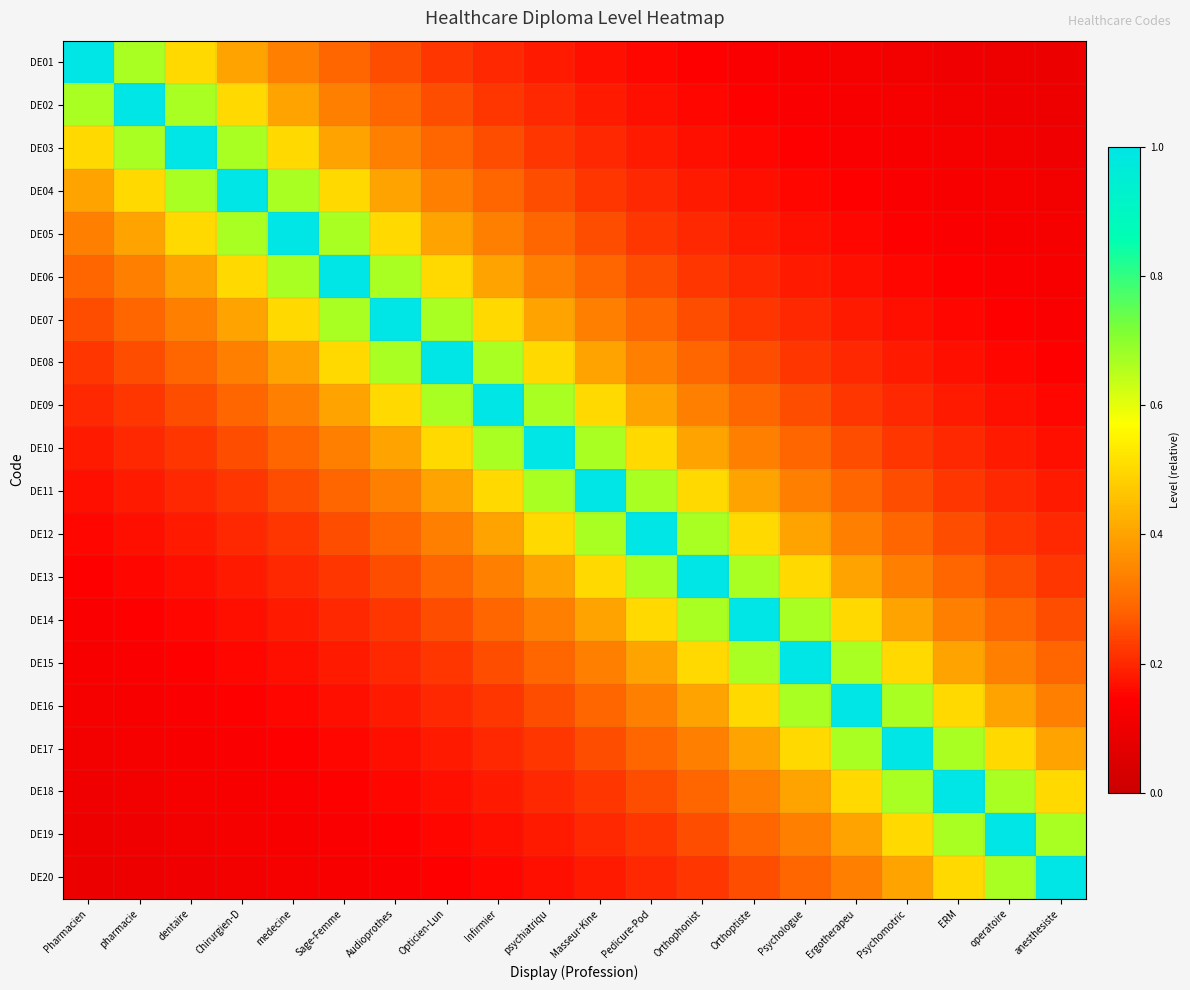

Reading left to right, what are all the values shown in this chart?

DE01: Pharmacien=1.0	pharmacie=0.7	dentaire=0.5	Chirurgien-D=0.4	medecine=0.3	Sage-Femme=0.3	Audioprothes=0.2	Opticien-Lun=0.2	Infirmier=0.2	psychiatriqu=0.2	Masseur-Kine=0.2	Pedicure-Pod=0.2	Orthophonist=0.1	Orthoptiste=0.1	Psychologue=0.1	Ergotherapeu=0.1	Psychomotric=0.1	ERM=0.1	operatoire=0.1	anesthesiste=0.1
DE02: Pharmacien=0.7	pharmacie=1.0	dentaire=0.7	Chirurgien-D=0.5	medecine=0.4	Sage-Femme=0.3	Audioprothes=0.3	Opticien-Lun=0.2	Infirmier=0.2	psychiatriqu=0.2	Masseur-Kine=0.2	Pedicure-Pod=0.2	Orthophonist=0.2	Orthoptiste=0.1	Psychologue=0.1	Ergotherapeu=0.1	Psychomotric=0.1	ERM=0.1	operatoire=0.1	anesthesiste=0.1
DE03: Pharmacien=0.5	pharmacie=0.7	dentaire=1.0	Chirurgien-D=0.7	medecine=0.5	Sage-Femme=0.4	Audioprothes=0.3	Opticien-Lun=0.3	Infirmier=0.2	psychiatriqu=0.2	Masseur-Kine=0.2	Pedicure-Pod=0.2	Orthophonist=0.2	Orthoptiste=0.2	Psychologue=0.1	Ergotherapeu=0.1	Psychomotric=0.1	ERM=0.1	operatoire=0.1	anesthesiste=0.1
DE04: Pharmacien=0.4	pharmacie=0.5	dentaire=0.7	Chirurgien-D=1.0	medecine=0.7	Sage-Femme=0.5	Audioprothes=0.4	Opticien-Lun=0.3	Infirmier=0.3	psychiatriqu=0.2	Masseur-Kine=0.2	Pedicure-Pod=0.2	Orthophonist=0.2	Orthoptiste=0.2	Psychologue=0.2	Ergotherapeu=0.1	Psychomotric=0.1	ERM=0.1	operatoire=0.1	anesthesiste=0.1
DE05: Pharmacien=0.3	pharmacie=0.4	dentaire=0.5	Chirurgien-D=0.7	medecine=1.0	Sage-Femme=0.7	Audioprothes=0.5	Opticien-Lun=0.4	Infirmier=0.3	psychiatriqu=0.3	Masseur-Kine=0.2	Pedicure-Pod=0.2	Orthophonist=0.2	Orthoptiste=0.2	Psychologue=0.2	Ergotherapeu=0.2	Psychomotric=0.1	ERM=0.1	operatoire=0.1	anesthesiste=0.1
DE06: Pharmacien=0.3	pharmacie=0.3	dentaire=0.4	Chirurgien-D=0.5	medecine=0.7	Sage-Femme=1.0	Audioprothes=0.7	Opticien-Lun=0.5	Infirmier=0.4	psychiatriqu=0.3	Masseur-Kine=0.3	Pedicure-Pod=0.2	Orthophonist=0.2	Orthoptiste=0.2	Psychologue=0.2	Ergotherapeu=0.2	Psychomotric=0.2	ERM=0.1	operatoire=0.1	anesthesiste=0.1
DE07: Pharmacien=0.2	pharmacie=0.3	dentaire=0.3	Chirurgien-D=0.4	medecine=0.5	Sage-Femme=0.7	Audioprothes=1.0	Opticien-Lun=0.7	Infirmier=0.5	psychiatriqu=0.4	Masseur-Kine=0.3	Pedicure-Pod=0.3	Orthophonist=0.2	Orthoptiste=0.2	Psychologue=0.2	Ergotherapeu=0.2	Psychomotric=0.2	ERM=0.2	operatoire=0.1	anesthesiste=0.1
DE08: Pharmacien=0.2	pharmacie=0.2	dentaire=0.3	Chirurgien-D=0.3	medecine=0.4	Sage-Femme=0.5	Audioprothes=0.7	Opticien-Lun=1.0	Infirmier=0.7	psychiatriqu=0.5	Masseur-Kine=0.4	Pedicure-Pod=0.3	Orthophonist=0.3	Orthoptiste=0.2	Psychologue=0.2	Ergotherapeu=0.2	Psychomotric=0.2	ERM=0.2	operatoire=0.2	anesthesiste=0.1
DE09: Pharmacien=0.2	pharmacie=0.2	dentaire=0.2	Chirurgien-D=0.3	medecine=0.3	Sage-Femme=0.4	Audioprothes=0.5	Opticien-Lun=0.7	Infirmier=1.0	psychiatriqu=0.7	Masseur-Kine=0.5	Pedicure-Pod=0.4	Orthophonist=0.3	Orthoptiste=0.3	Psychologue=0.2	Ergotherapeu=0.2	Psychomotric=0.2	ERM=0.2	operatoire=0.2	anesthesiste=0.2
DE10: Pharmacien=0.2	pharmacie=0.2	dentaire=0.2	Chirurgien-D=0.2	medecine=0.3	Sage-Femme=0.3	Audioprothes=0.4	Opticien-Lun=0.5	Infirmier=0.7	psychiatriqu=1.0	Masseur-Kine=0.7	Pedicure-Pod=0.5	Orthophonist=0.4	Orthoptiste=0.3	Psychologue=0.3	Ergotherapeu=0.2	Psychomotric=0.2	ERM=0.2	operatoire=0.2	anesthesiste=0.2
DE11: Pharmacien=0.2	pharmacie=0.2	dentaire=0.2	Chirurgien-D=0.2	medecine=0.2	Sage-Femme=0.3	Audioprothes=0.3	Opticien-Lun=0.4	Infirmier=0.5	psychiatriqu=0.7	Masseur-Kine=1.0	Pedicure-Pod=0.7	Orthophonist=0.5	Orthoptiste=0.4	Psychologue=0.3	Ergotherapeu=0.3	Psychomotric=0.2	ERM=0.2	operatoire=0.2	anesthesiste=0.2
DE12: Pharmacien=0.2	pharmacie=0.2	dentaire=0.2	Chirurgien-D=0.2	medecine=0.2	Sage-Femme=0.2	Audioprothes=0.3	Opticien-Lun=0.3	Infirmier=0.4	psychiatriqu=0.5	Masseur-Kine=0.7	Pedicure-Pod=1.0	Orthophonist=0.7	Orthoptiste=0.5	Psychologue=0.4	Ergotherapeu=0.3	Psychomotric=0.3	ERM=0.2	operatoire=0.2	anesthesiste=0.2
DE13: Pharmacien=0.1	pharmacie=0.2	dentaire=0.2	Chirurgien-D=0.2	medecine=0.2	Sage-Femme=0.2	Audioprothes=0.2	Opticien-Lun=0.3	Infirmier=0.3	psychiatriqu=0.4	Masseur-Kine=0.5	Pedicure-Pod=0.7	Orthophonist=1.0	Orthoptiste=0.7	Psychologue=0.5	Ergotherapeu=0.4	Psychomotric=0.3	ERM=0.3	operatoire=0.2	anesthesiste=0.2
DE14: Pharmacien=0.1	pharmacie=0.1	dentaire=0.2	Chirurgien-D=0.2	medecine=0.2	Sage-Femme=0.2	Audioprothes=0.2	Opticien-Lun=0.2	Infirmier=0.3	psychiatriqu=0.3	Masseur-Kine=0.4	Pedicure-Pod=0.5	Orthophonist=0.7	Orthoptiste=1.0	Psychologue=0.7	Ergotherapeu=0.5	Psychomotric=0.4	ERM=0.3	operatoire=0.3	anesthesiste=0.2
DE15: Pharmacien=0.1	pharmacie=0.1	dentaire=0.1	Chirurgien-D=0.2	medecine=0.2	Sage-Femme=0.2	Audioprothes=0.2	Opticien-Lun=0.2	Infirmier=0.2	psychiatriqu=0.3	Masseur-Kine=0.3	Pedicure-Pod=0.4	Orthophonist=0.5	Orthoptiste=0.7	Psychologue=1.0	Ergotherapeu=0.7	Psychomotric=0.5	ERM=0.4	operatoire=0.3	anesthesiste=0.3
DE16: Pharmacien=0.1	pharmacie=0.1	dentaire=0.1	Chirurgien-D=0.1	medecine=0.2	Sage-Femme=0.2	Audioprothes=0.2	Opticien-Lun=0.2	Infirmier=0.2	psychiatriqu=0.2	Masseur-Kine=0.3	Pedicure-Pod=0.3	Orthophonist=0.4	Orthoptiste=0.5	Psychologue=0.7	Ergotherapeu=1.0	Psychomotric=0.7	ERM=0.5	operatoire=0.4	anesthesiste=0.3
DE17: Pharmacien=0.1	pharmacie=0.1	dentaire=0.1	Chirurgien-D=0.1	medecine=0.1	Sage-Femme=0.2	Audioprothes=0.2	Opticien-Lun=0.2	Infirmier=0.2	psychiatriqu=0.2	Masseur-Kine=0.2	Pedicure-Pod=0.3	Orthophonist=0.3	Orthoptiste=0.4	Psychologue=0.5	Ergotherapeu=0.7	Psychomotric=1.0	ERM=0.7	operatoire=0.5	anesthesiste=0.4
DE18: Pharmacien=0.1	pharmacie=0.1	dentaire=0.1	Chirurgien-D=0.1	medecine=0.1	Sage-Femme=0.1	Audioprothes=0.2	Opticien-Lun=0.2	Infirmier=0.2	psychiatriqu=0.2	Masseur-Kine=0.2	Pedicure-Pod=0.2	Orthophonist=0.3	Orthoptiste=0.3	Psychologue=0.4	Ergotherapeu=0.5	Psychomotric=0.7	ERM=1.0	operatoire=0.7	anesthesiste=0.5
DE19: Pharmacien=0.1	pharmacie=0.1	dentaire=0.1	Chirurgien-D=0.1	medecine=0.1	Sage-Femme=0.1	Audioprothes=0.1	Opticien-Lun=0.2	Infirmier=0.2	psychiatriqu=0.2	Masseur-Kine=0.2	Pedicure-Pod=0.2	Orthophonist=0.2	Orthoptiste=0.3	Psychologue=0.3	Ergotherapeu=0.4	Psychomotric=0.5	ERM=0.7	operatoire=1.0	anesthesiste=0.7
DE20: Pharmacien=0.1	pharmacie=0.1	dentaire=0.1	Chirurgien-D=0.1	medecine=0.1	Sage-Femme=0.1	Audioprothes=0.1	Opticien-Lun=0.1	Infirmier=0.2	psychiatriqu=0.2	Masseur-Kine=0.2	Pedicure-Pod=0.2	Orthophonist=0.2	Orthoptiste=0.2	Psychologue=0.3	Ergotherapeu=0.3	Psychomotric=0.4	ERM=0.5	operatoire=0.7	anesthesiste=1.0